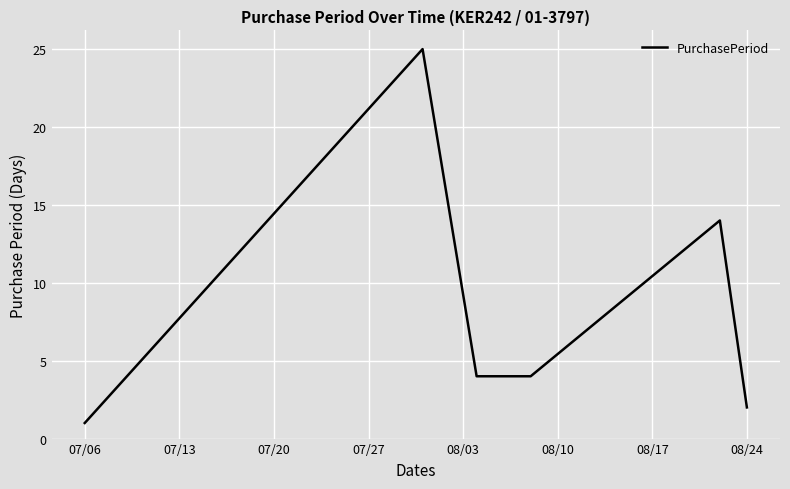

What is the greatest value displayed?

25